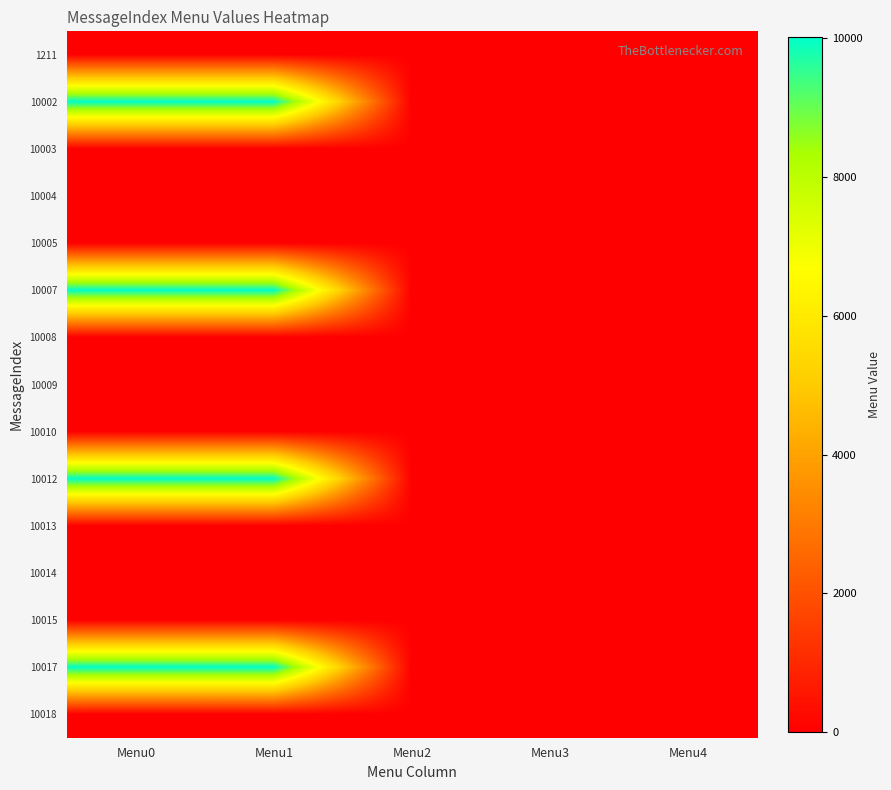

Reading right to left, extract all data points from this chart.

1211: Menu4=0	Menu3=0	Menu2=0	Menu1=0	Menu0=0
10002: Menu4=0	Menu3=0	Menu2=0	Menu1=10004	Menu0=10003
10003: Menu4=0	Menu3=0	Menu2=0	Menu1=0	Menu0=0
10004: Menu4=0	Menu3=0	Menu2=0	Menu1=0	Menu0=0
10005: Menu4=0	Menu3=0	Menu2=0	Menu1=0	Menu0=0
10007: Menu4=0	Menu3=0	Menu2=0	Menu1=10009	Menu0=10008
10008: Menu4=0	Menu3=0	Menu2=0	Menu1=0	Menu0=0
10009: Menu4=0	Menu3=0	Menu2=0	Menu1=0	Menu0=0
10010: Menu4=0	Menu3=0	Menu2=0	Menu1=0	Menu0=0
10012: Menu4=0	Menu3=0	Menu2=0	Menu1=10014	Menu0=10013
10013: Menu4=0	Menu3=0	Menu2=0	Menu1=0	Menu0=0
10014: Menu4=0	Menu3=0	Menu2=0	Menu1=0	Menu0=0
10015: Menu4=0	Menu3=0	Menu2=0	Menu1=0	Menu0=0
10017: Menu4=0	Menu3=0	Menu2=0	Menu1=10019	Menu0=10018
10018: Menu4=0	Menu3=0	Menu2=0	Menu1=0	Menu0=0